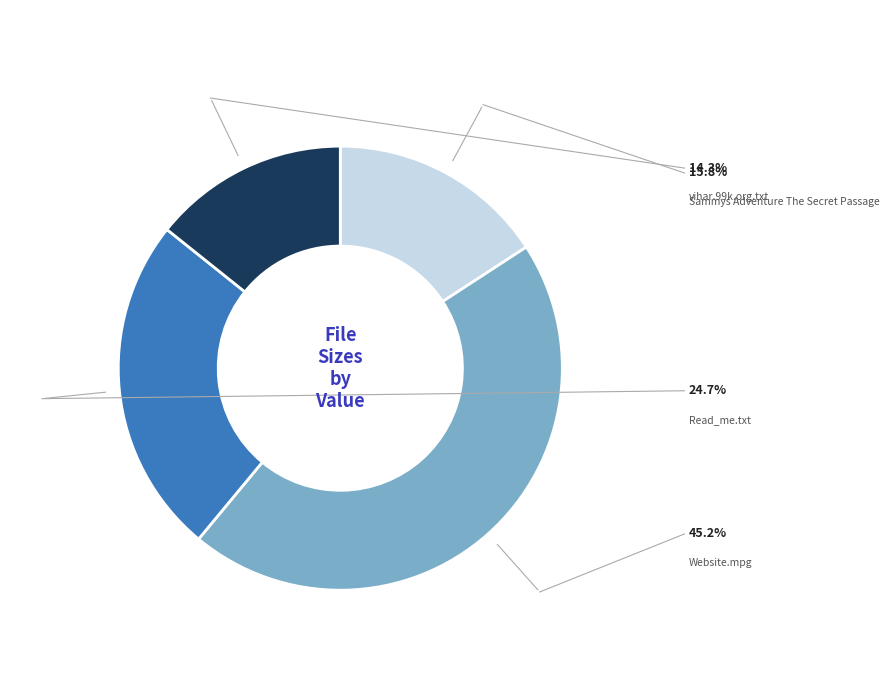

Which slice is the smallest?

vihar.99k.org.txt